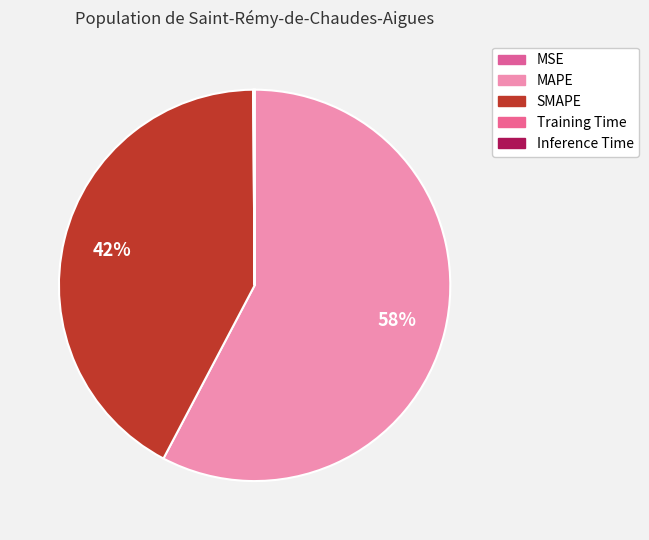

To the nearest percent, what is the average slice percentage?

20%